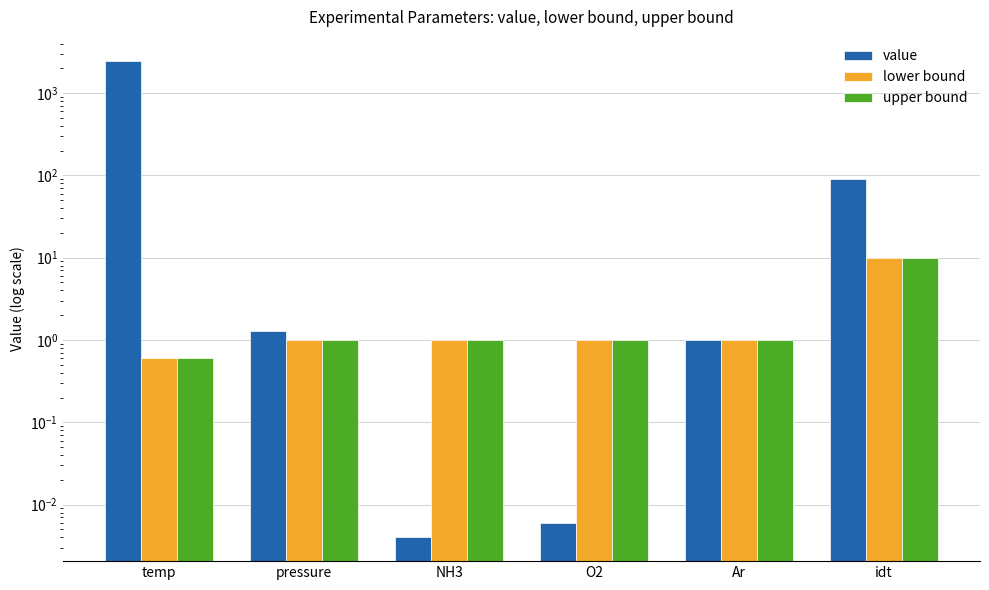

Rank the series at Ar from highest to lowest value.

lower bound, upper bound, value